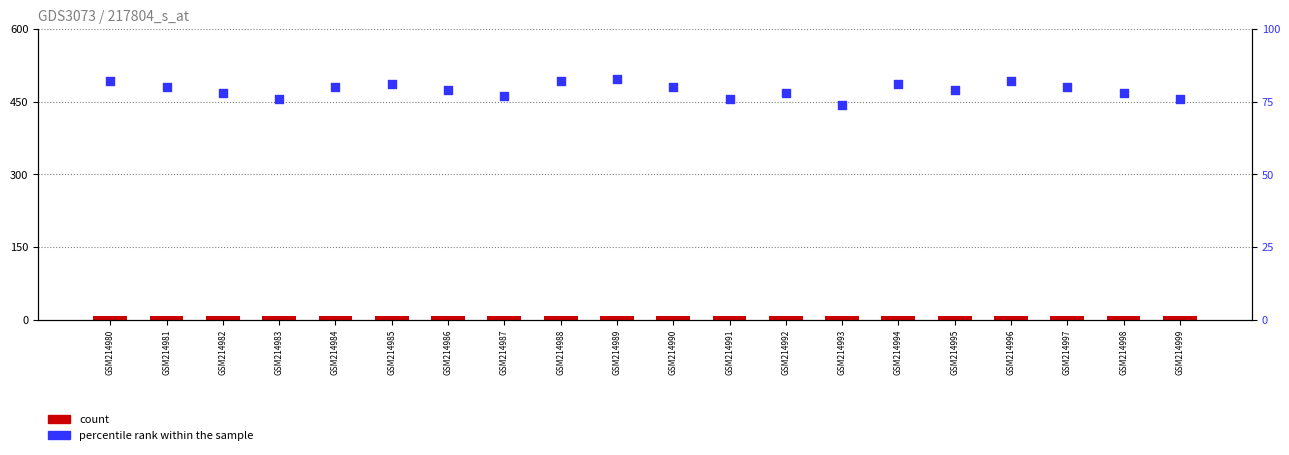

Which series reaches the minimum Y coordinate?

count